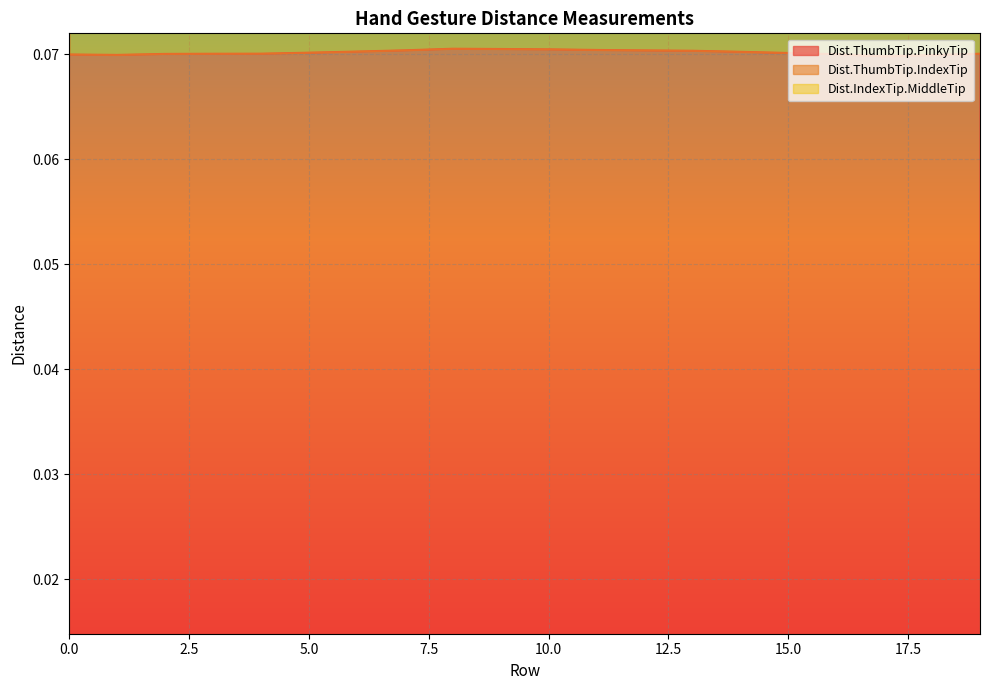

Between 11 and 15, which is larger?

11